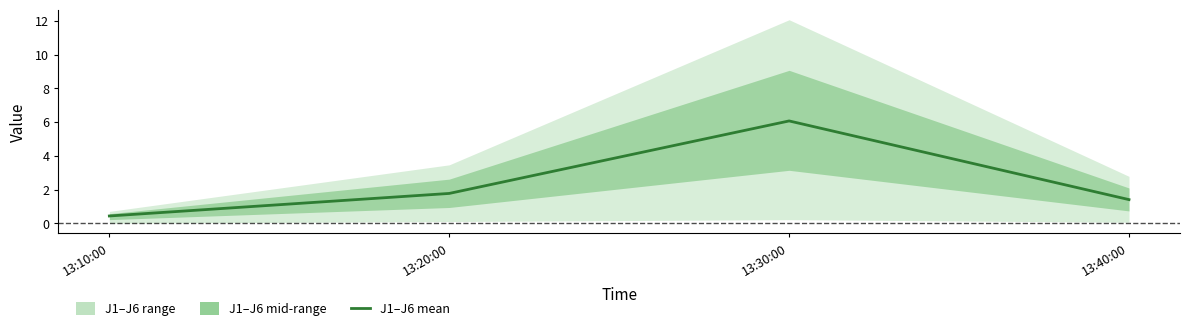

Reading left to right, transcribe all the data shown in this chart.

0.4	1.8	6.1	1.4